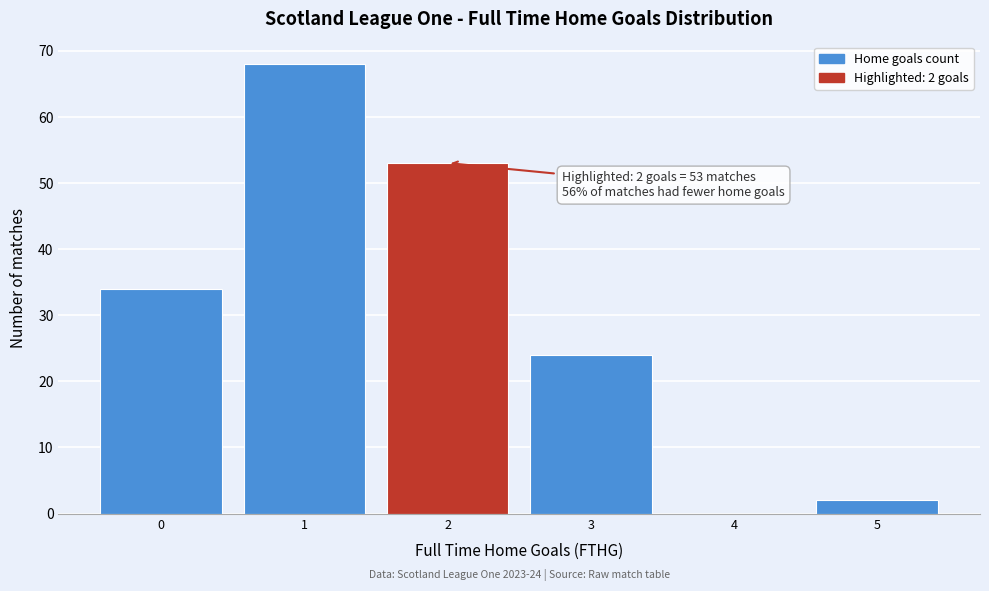

Which range on the x-axis has the tallest bar?

0.5 to 1.5